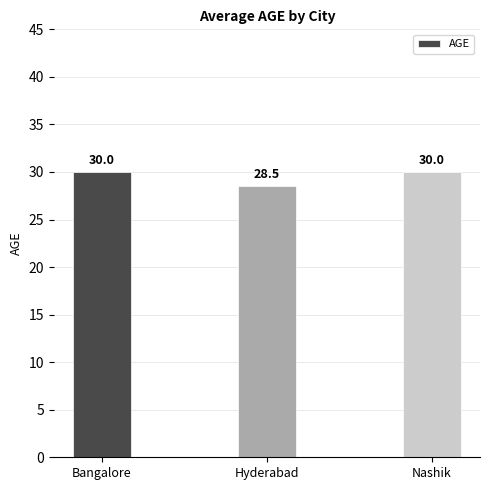

Between Hyderabad and Bangalore, which is larger?

Bangalore